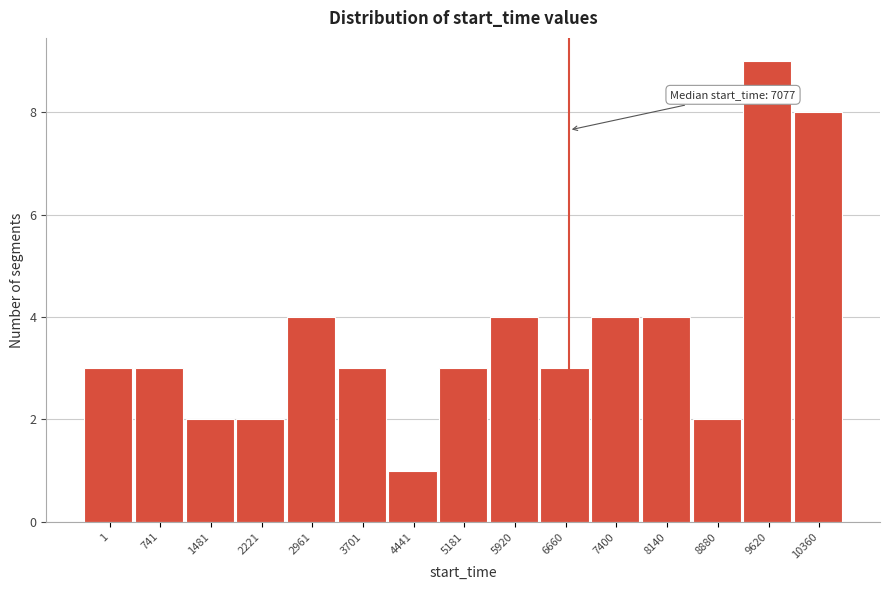

Reading left to right, what are all the values shown in this chart?

1=3	741=3	1481=2	2221=2	2961=4	3701=3	4441=1	5181=3	5920=4	6660=3	7400=4	8140=4	8880=2	9620=9	10360=8